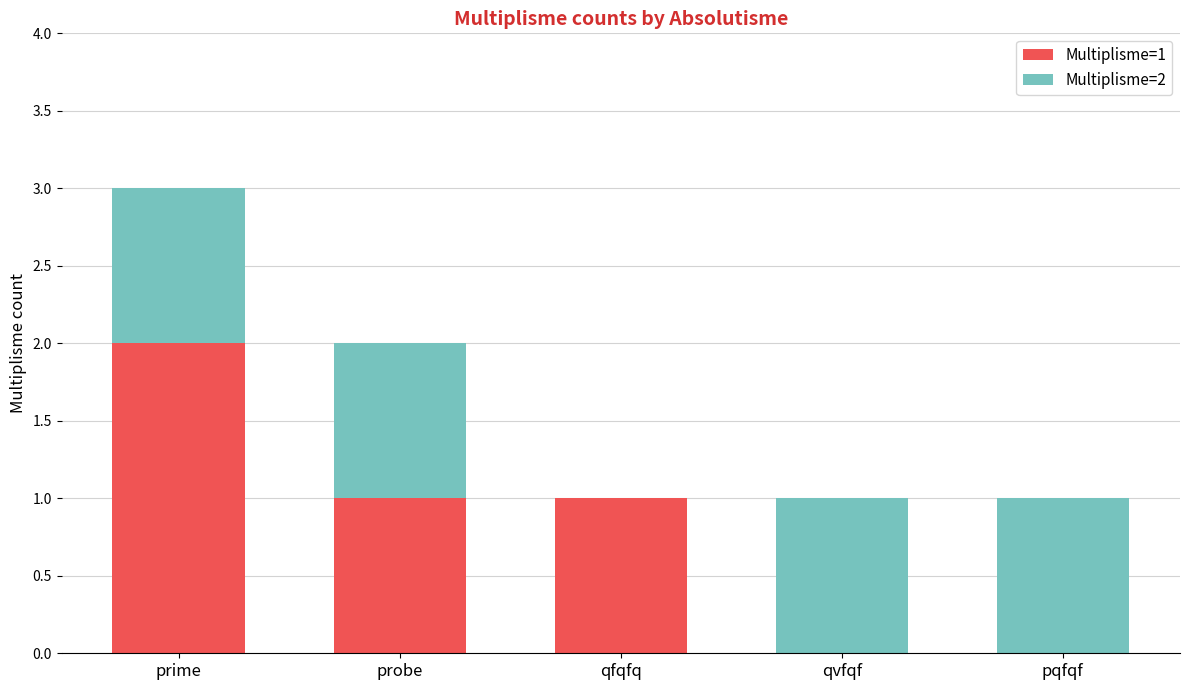

Is it true that Multiplisme=1 equals 0 at qvfqf?

True